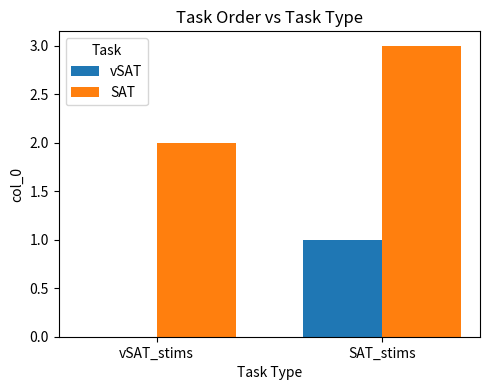

What is the total value across all series at SAT_stims?

4